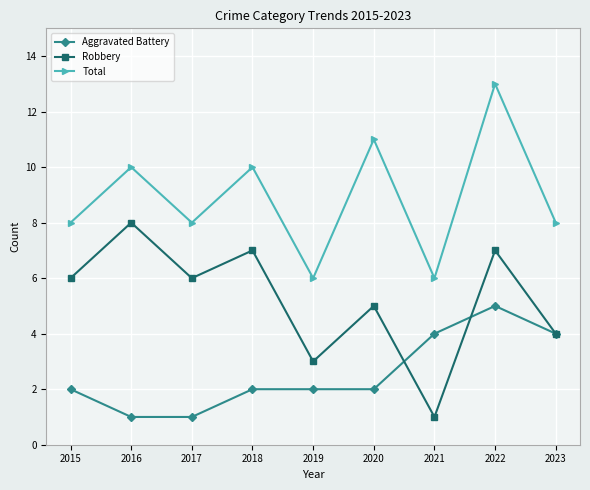

What value does the Total series have at 2017?

8